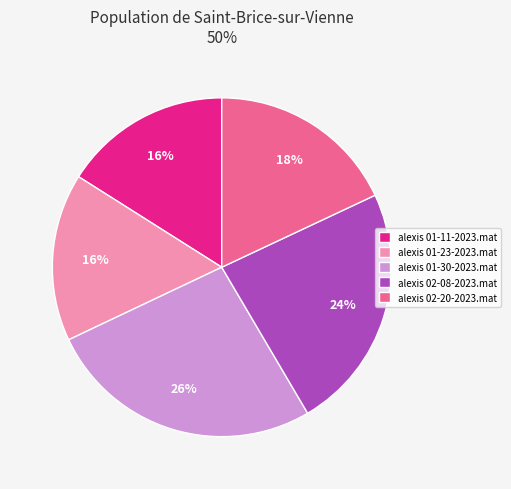

Do alexis 01-23-2023.mat and alexis 02-08-2023.mat together represent more than half of the pie?

No